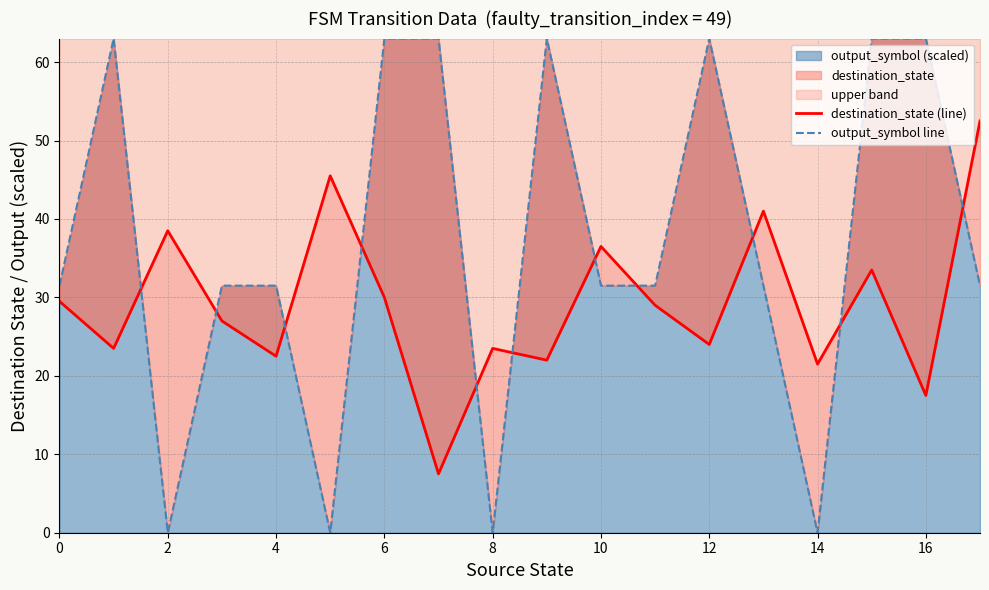

True or false: output_symbol (scaled) has a value of 21.4 at 4.

False